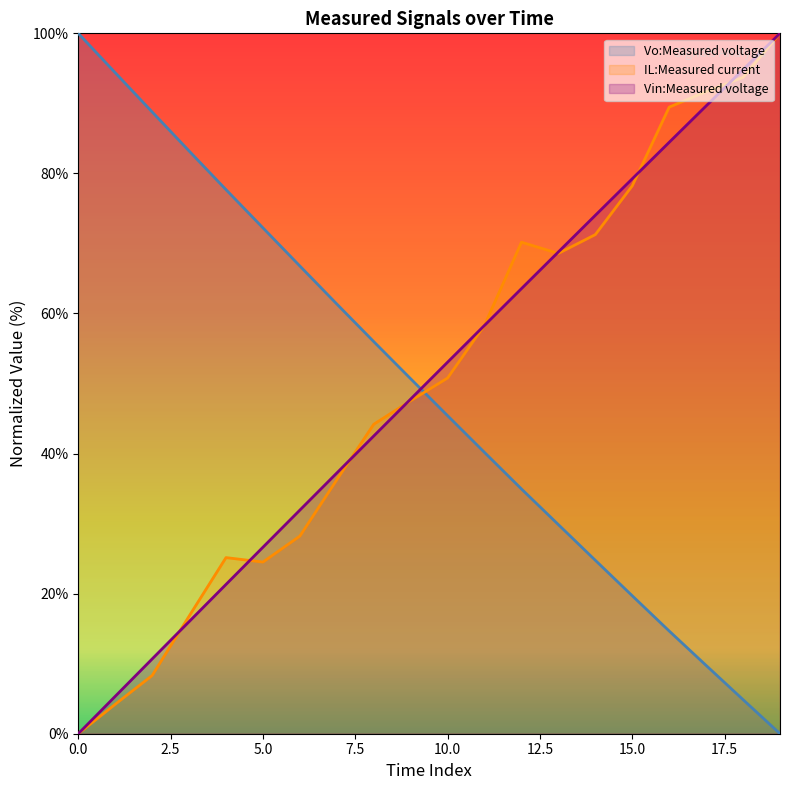

What is the difference between the maximum and minimum values in the Vin:Measured voltage series?

100.0